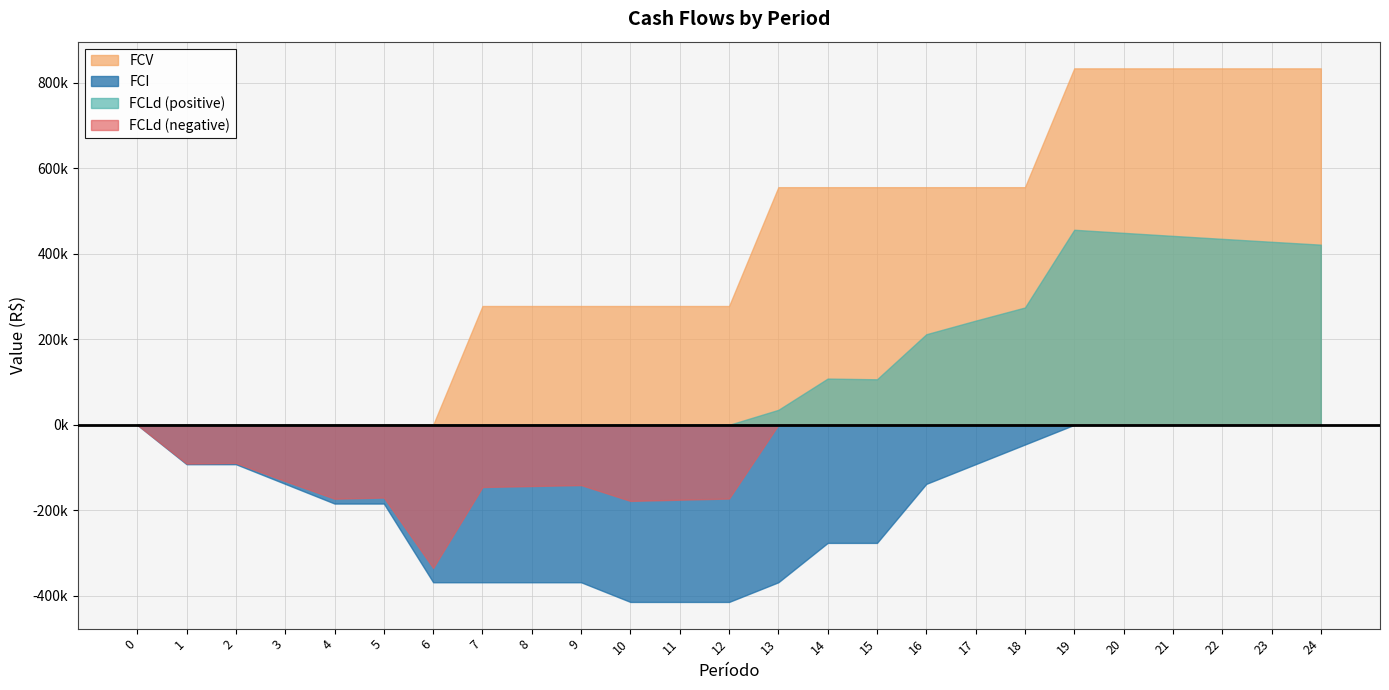

At which label does FCLd first exceed 0?

13